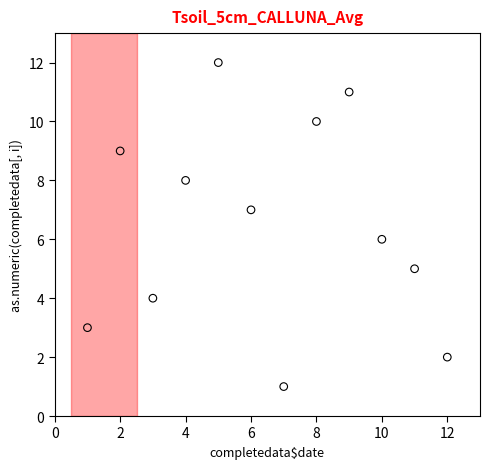

What is the range of Y values (max minus min)?

11